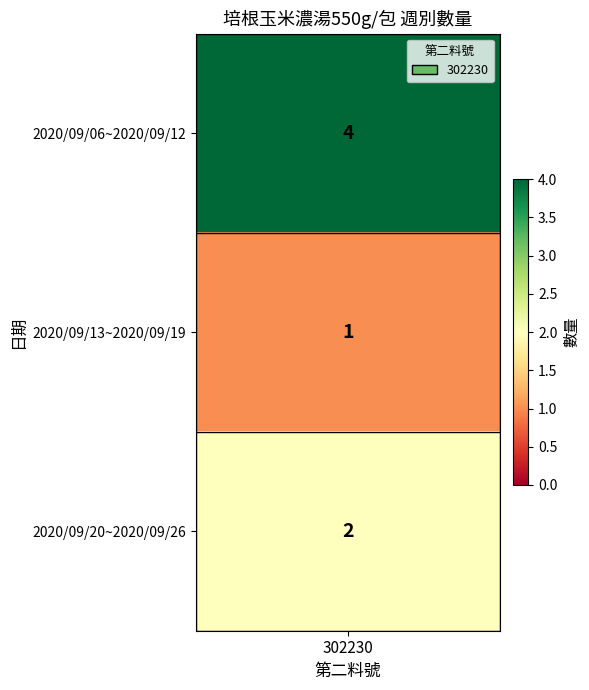

The chart shows a value of 1 at 2020/09/13~2020/09/19. True or false?

True